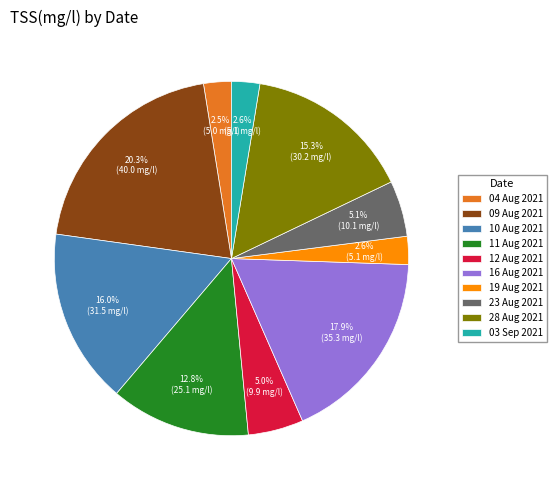

Combined, do 12 Aug 2021 and 09 Aug 2021 account for over 50%?

No